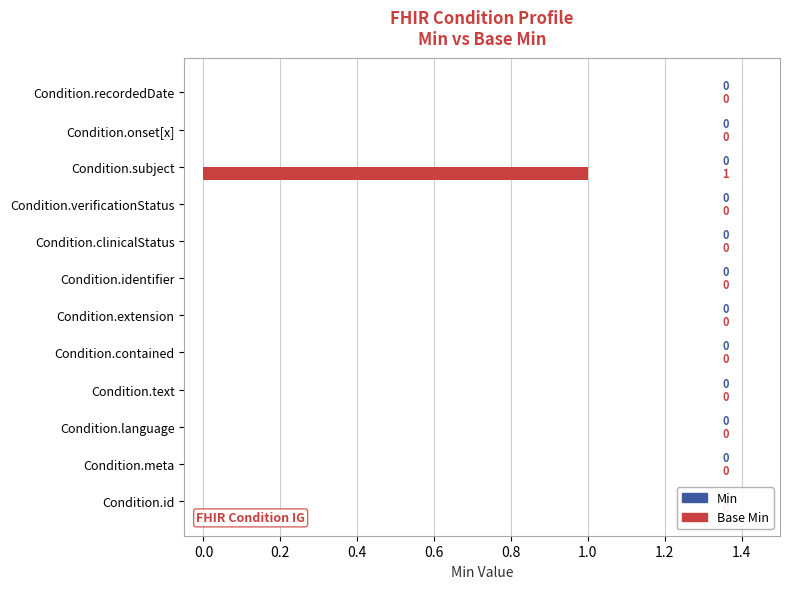

Which has a higher value, Condition.subject or Condition.clinicalStatus?

Condition.subject